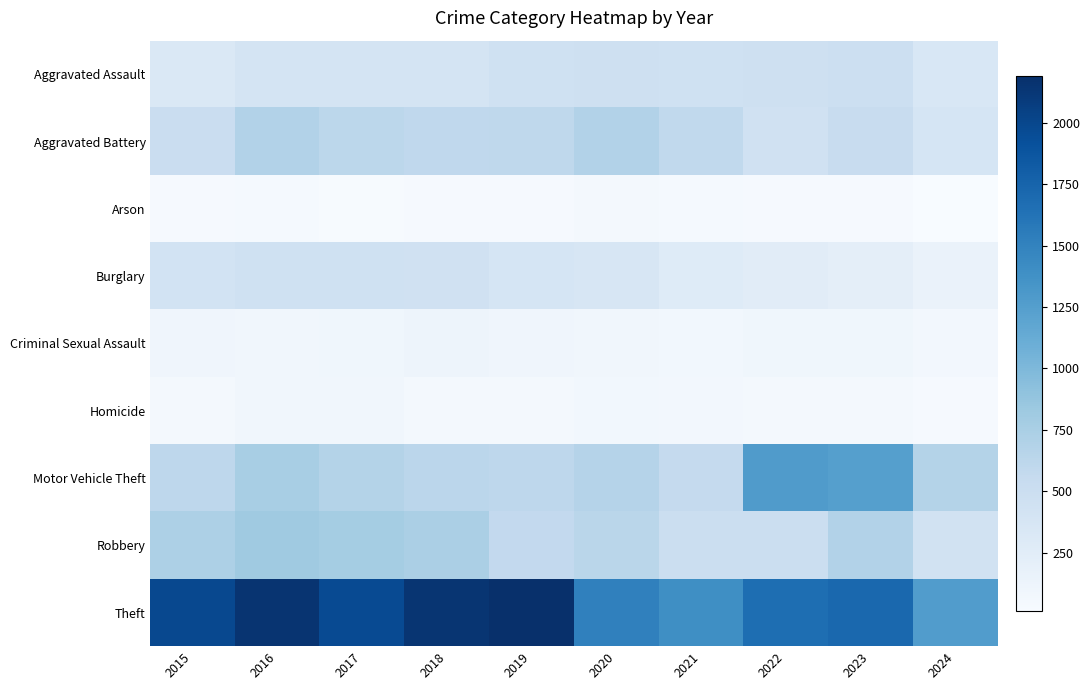

What is the total value across all series at 2023?

5082